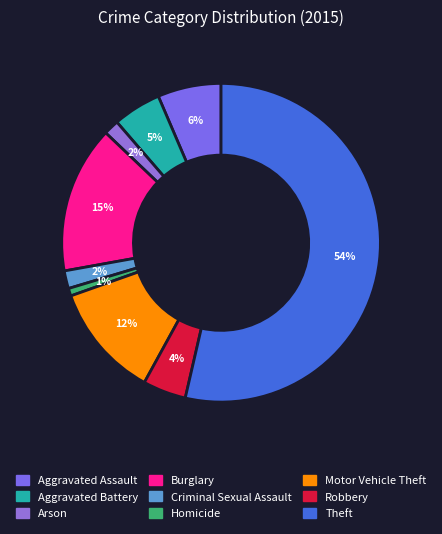

To the nearest percent, what is the average slice percentage?

11%